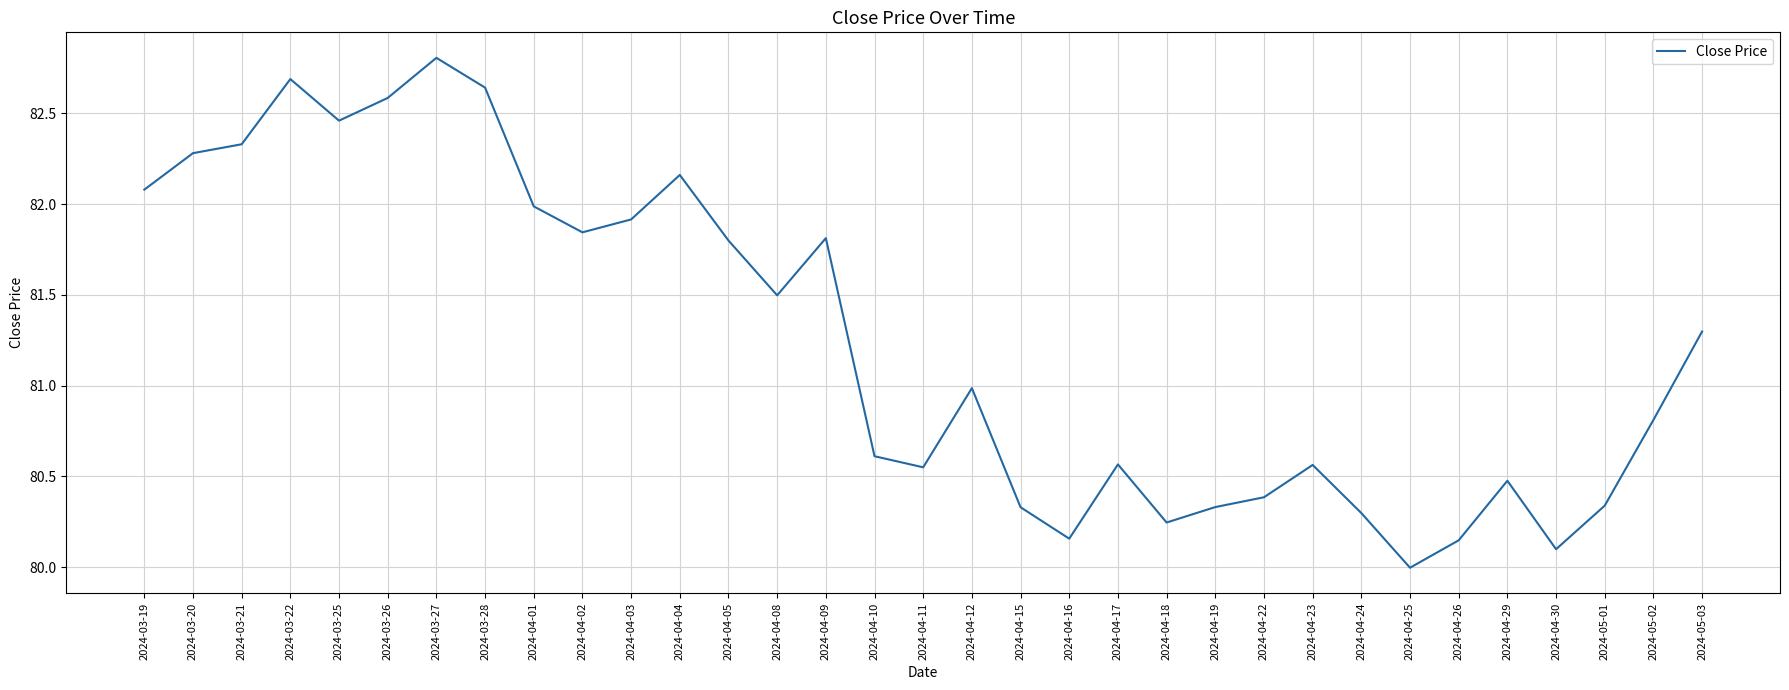

The chart shows a value of 51.7 at 2024-04-19. True or false?

False